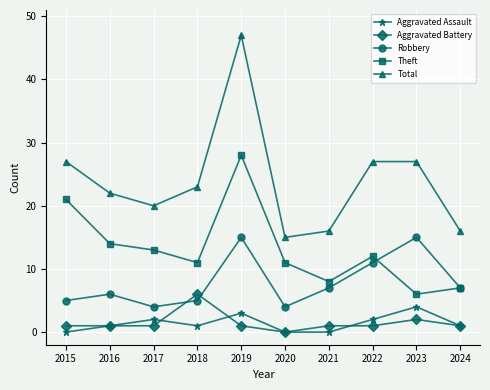

How many interior local peaks does the Aggravated Assault series have?

3